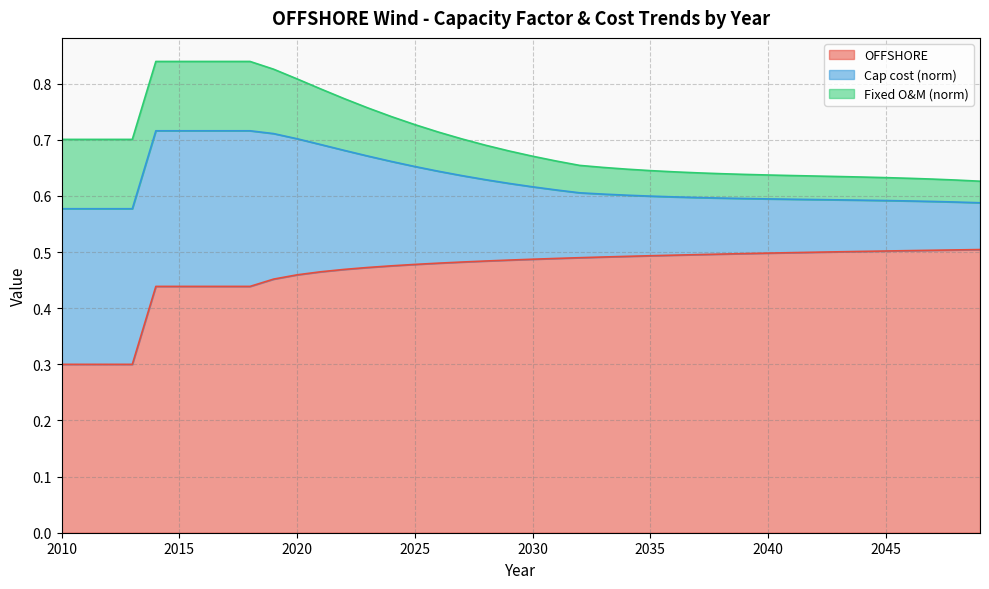

What is the value of the OFFSHORE point at the 12th from the left?

0.5